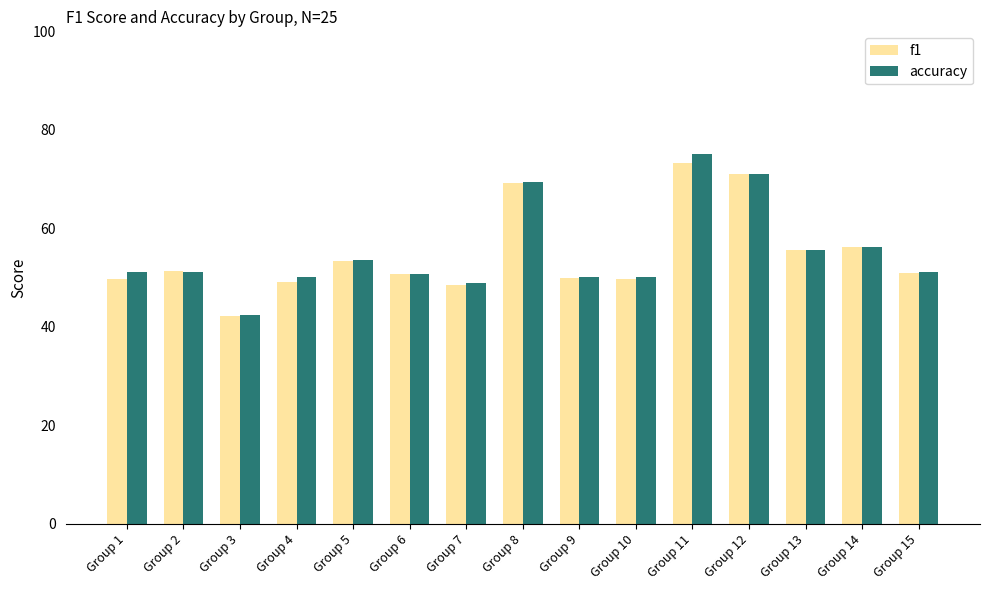

What are all the series names shown in the legend?

f1, accuracy